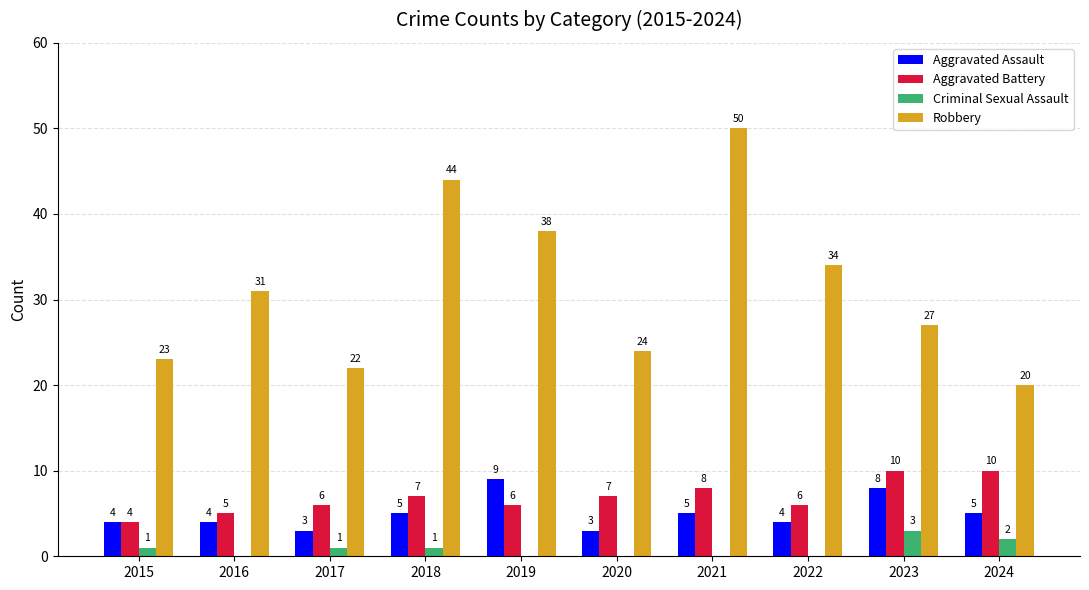

What is the sum of all Criminal Sexual Assault values?

8